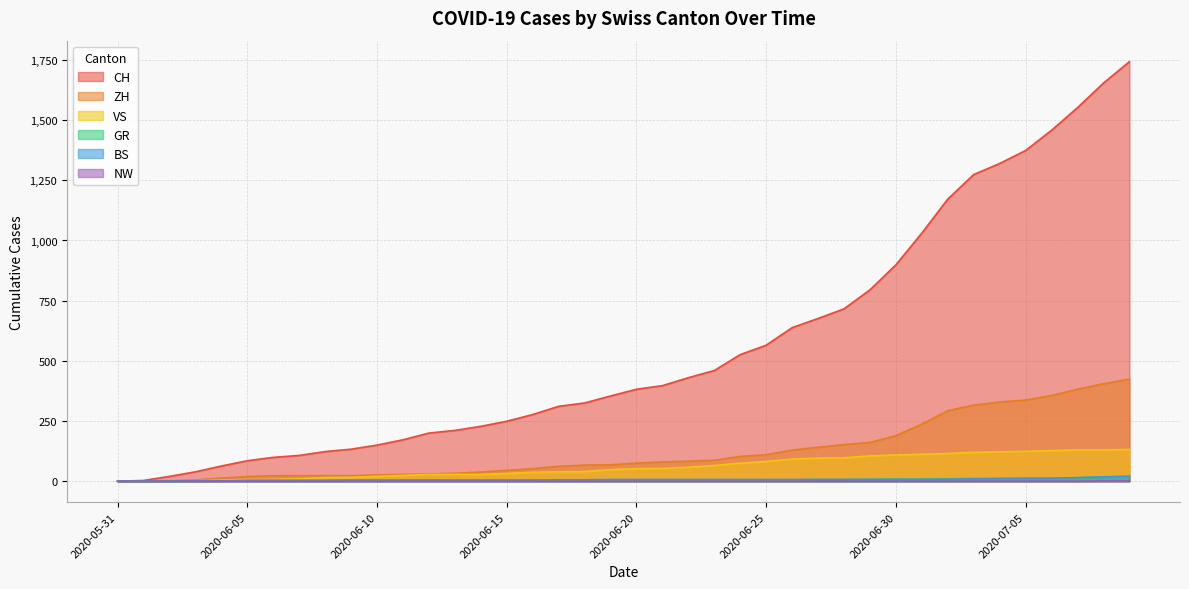

The value of ZH at 2020-06-23 is 155. True or false?

False